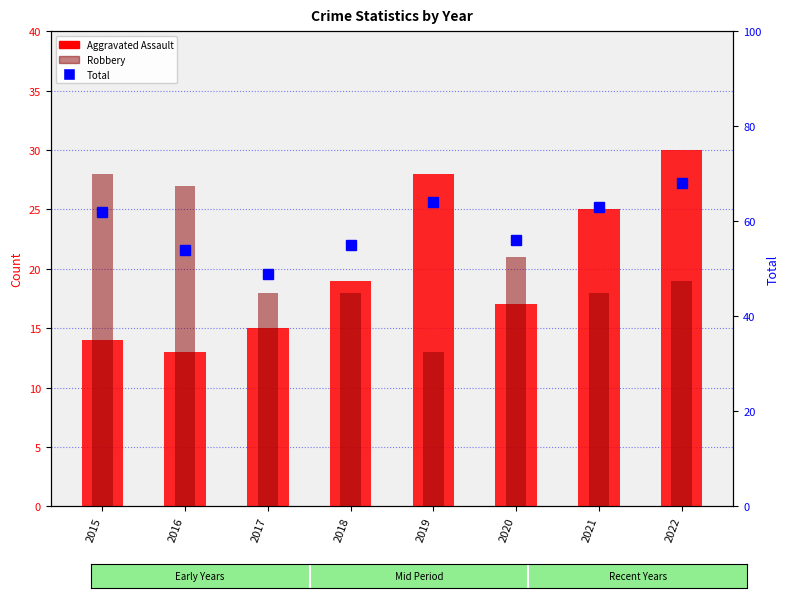

Does the chart contain any negative values?

No